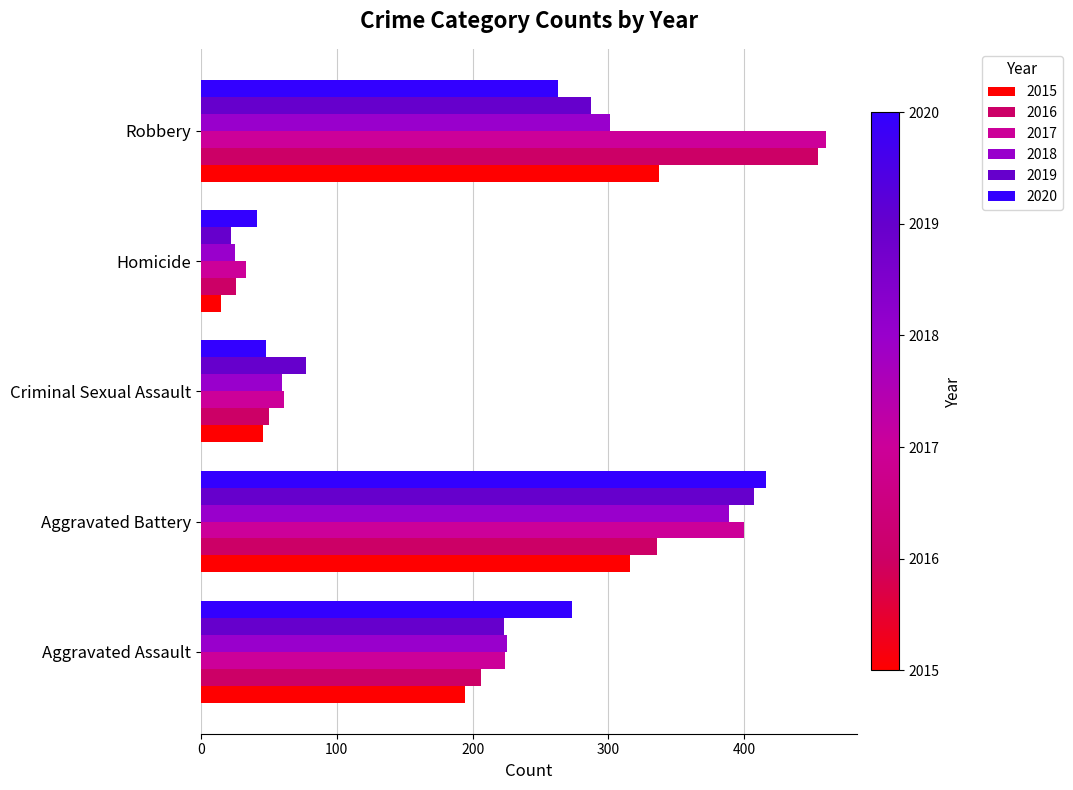

What are all the series names shown in the legend?

2015, 2016, 2017, 2018, 2019, 2020